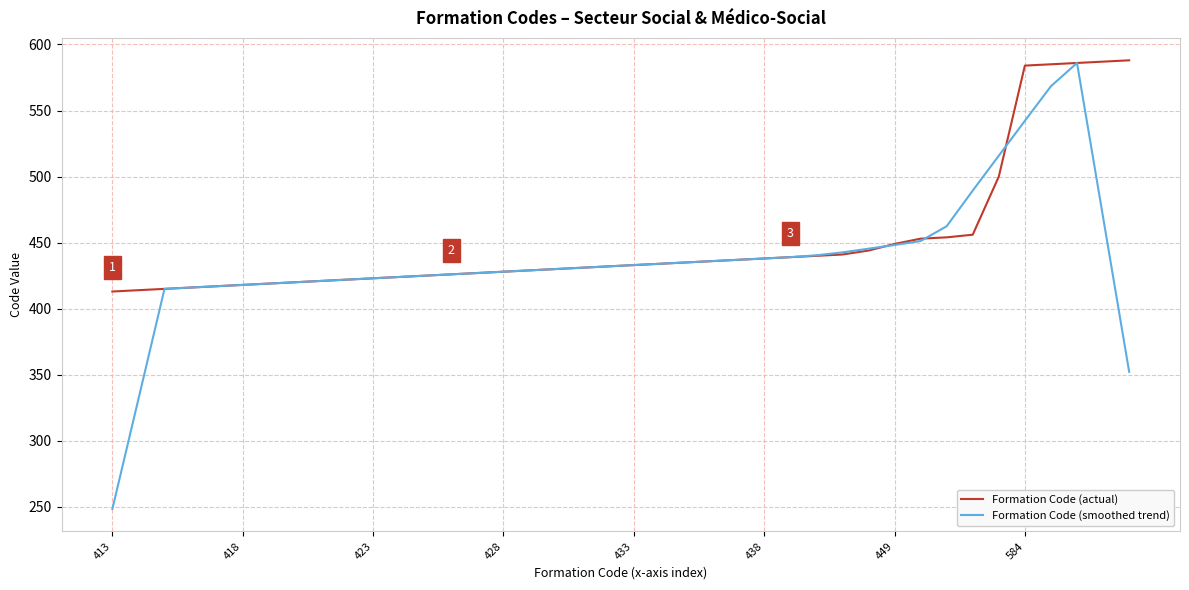

Rank the series by their average value, from lowest to highest.

Formation Code (smoothed trend), Formation Code (actual)